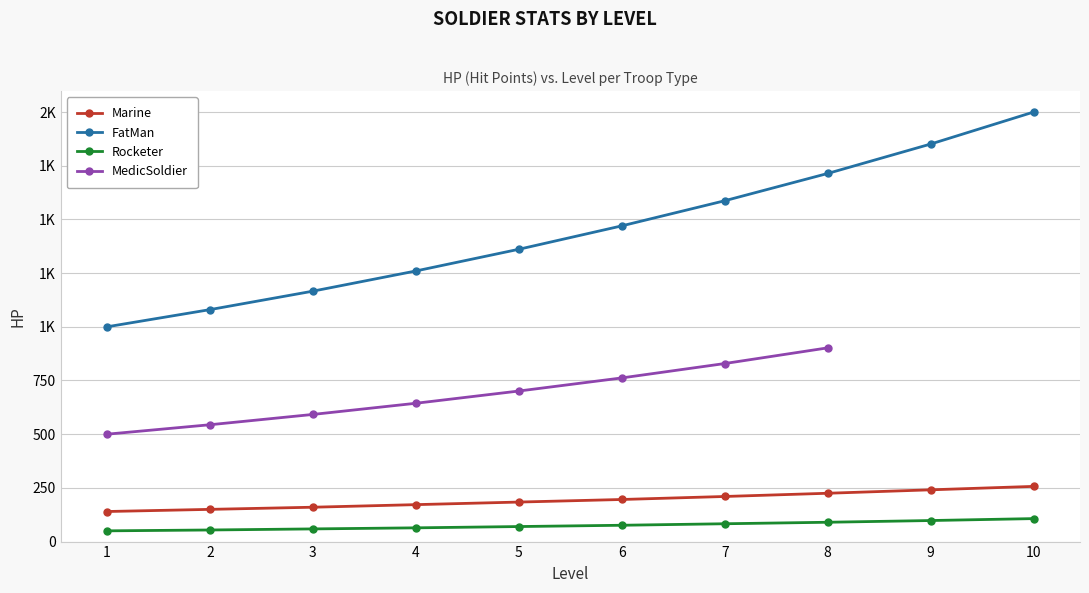

How many data points in FatMan are less than 1470?

5